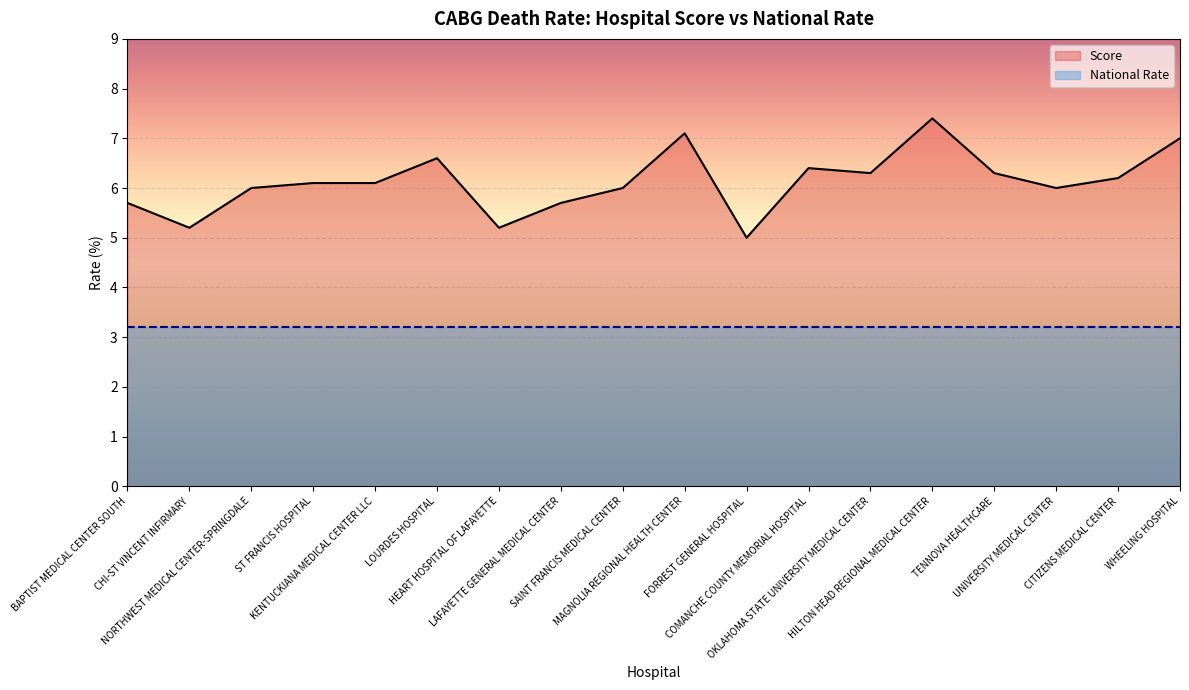

What is the change in value from HEART HOSPITAL OF LAFAYETTE to WHEELING HOSPITAL?

+1.8